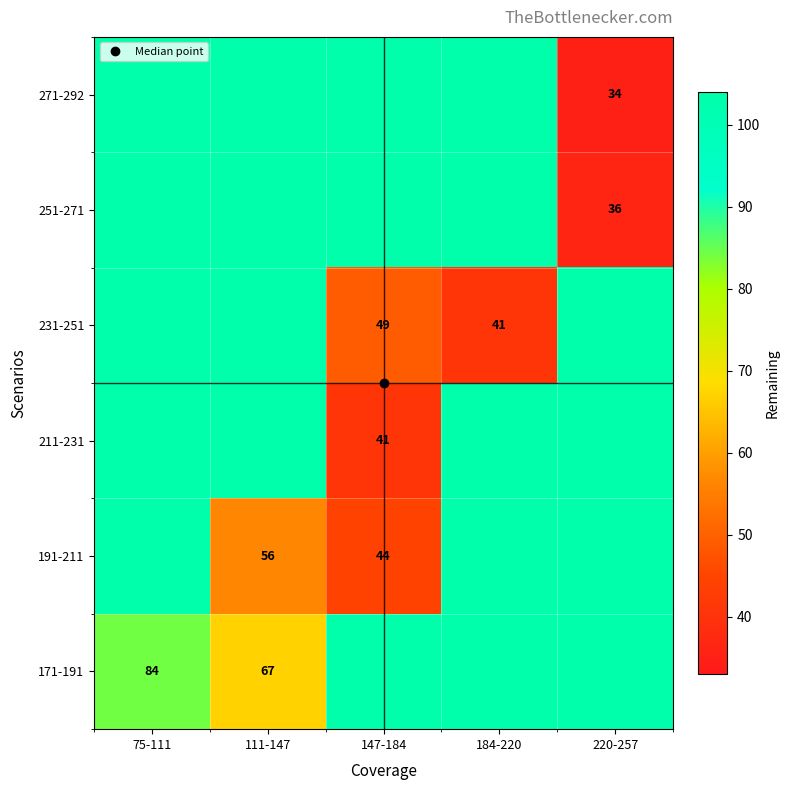

What is the total value across all series at 220-257?

487.5